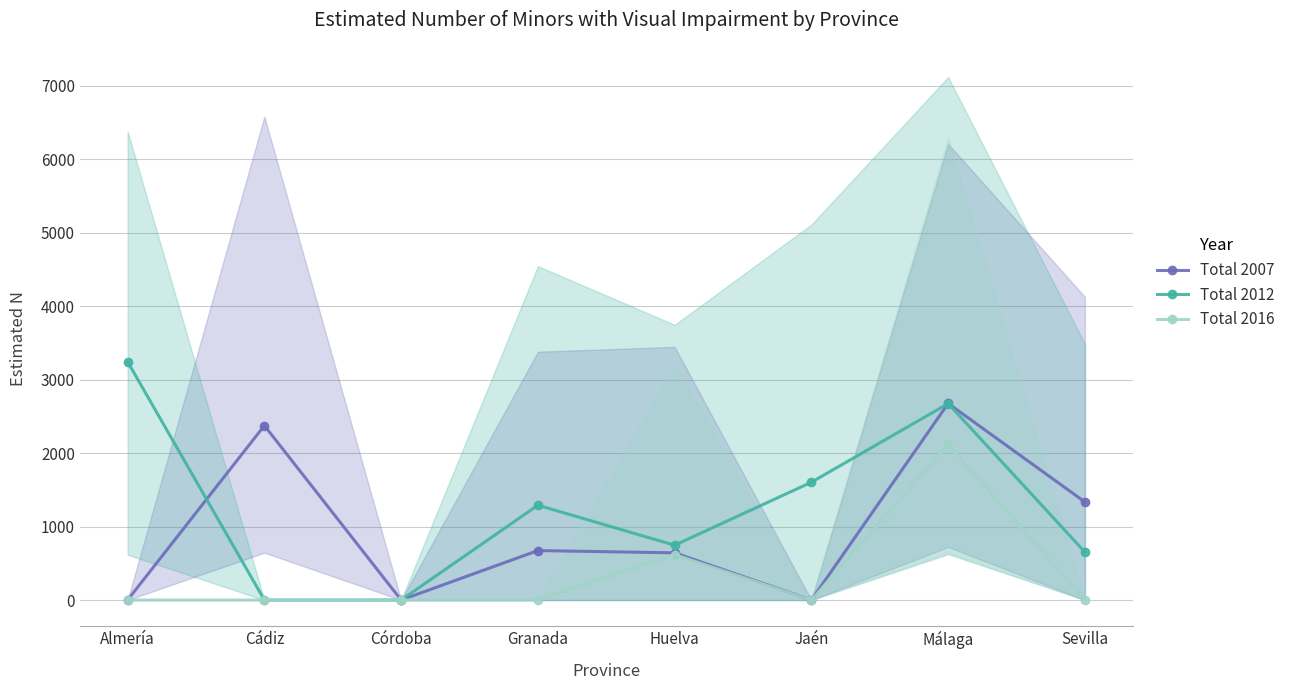

What is the difference between the highest and lowest values at Sevilla?

1334